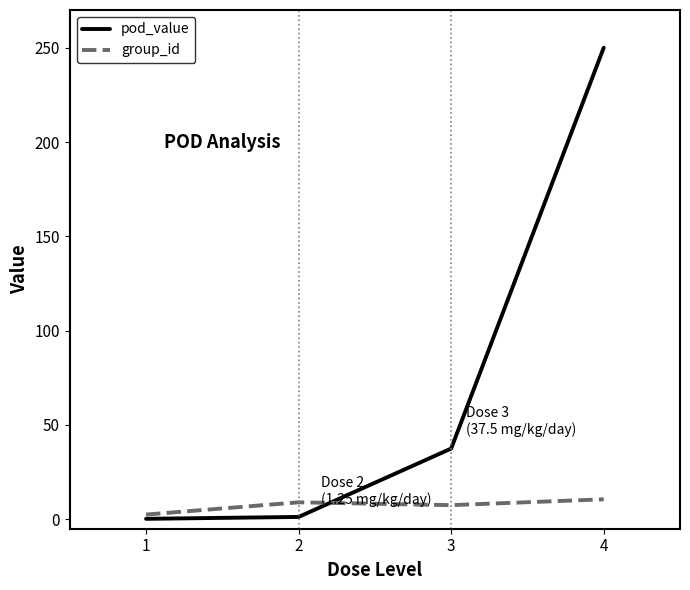

How many values in the pod_value series exceed 37?

2